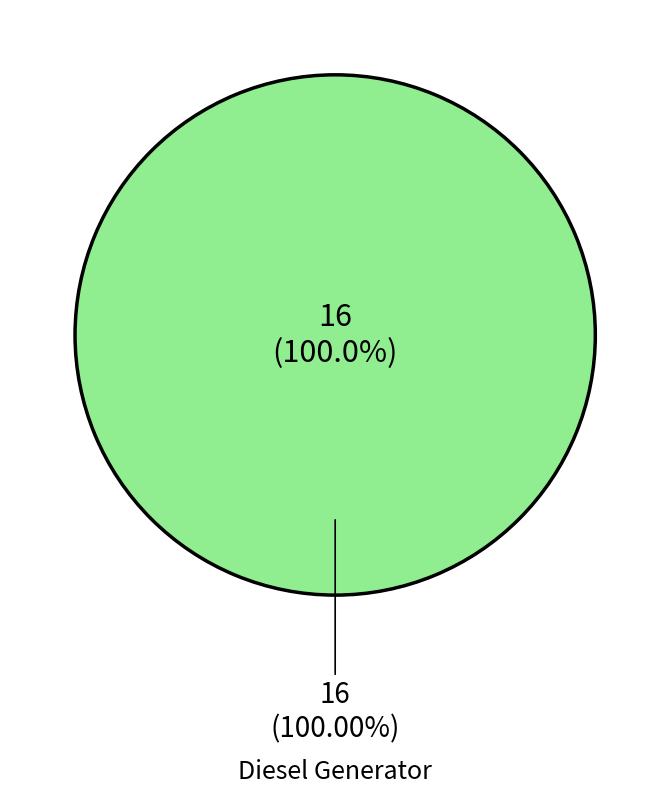

Combined, do Owned PV and Owned Batteries account for over 50%?

No